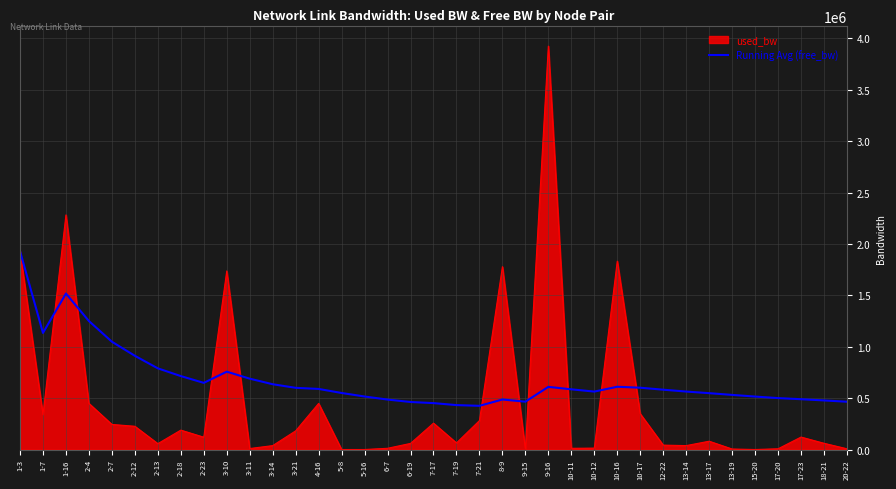

At which category is the sum across all series the highest?

9-16